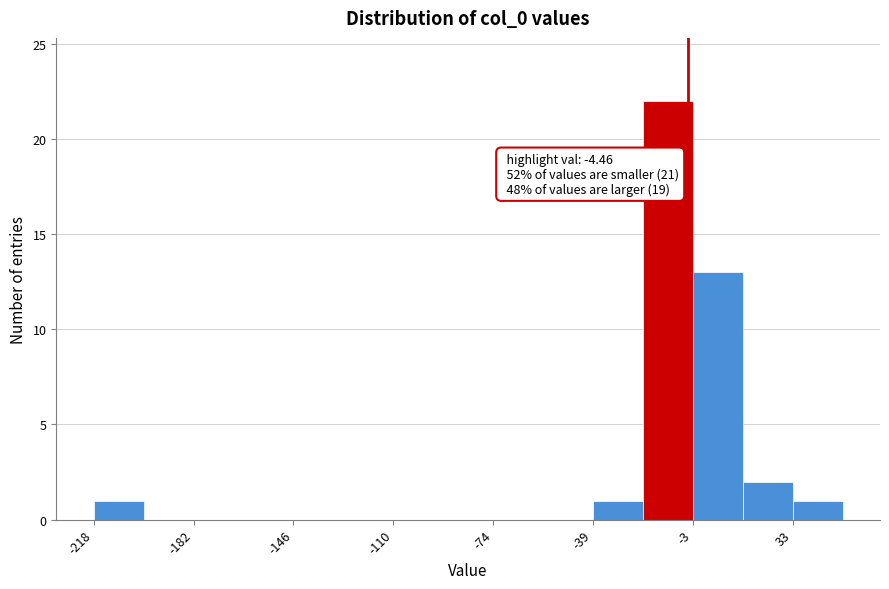

Around what value on the x-axis is the tallest bar? Give the approximate position of its centre, as read against the axis.

-10